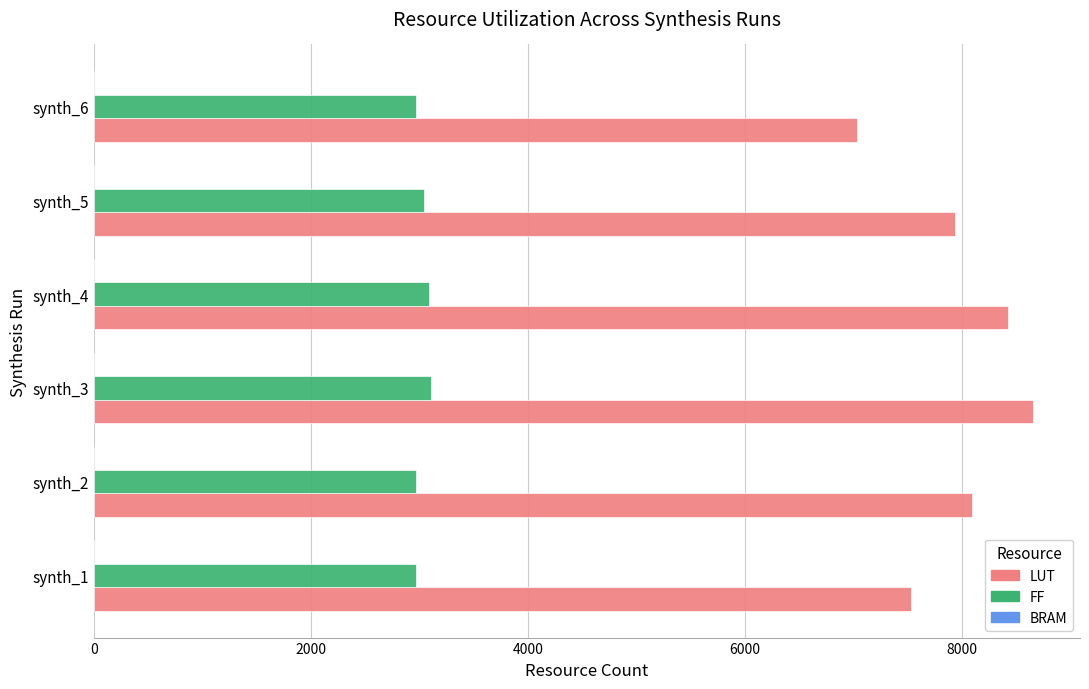

What is the maximum value for FF?

3105